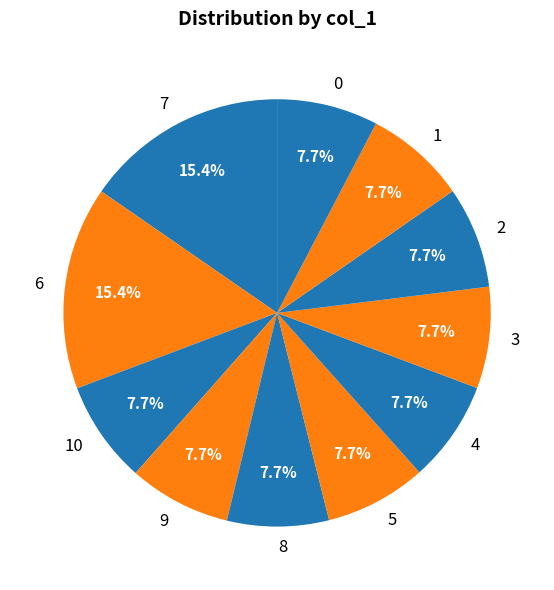

Does 6 represent more than half of the total?

No